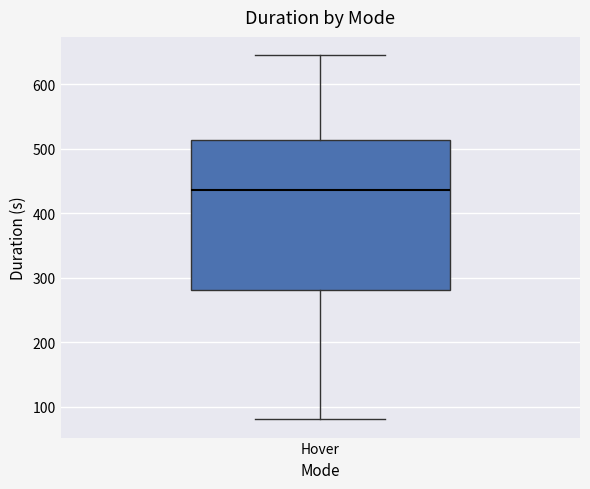

Transcribe this box plot: give where the median line is, the range the box spans, and where the two whiskers end, as read against the y-axis. The values are not printed on the chart, so give them approximately, as read against the axis.

median 440, box 280 to 510, whiskers 80 to 650